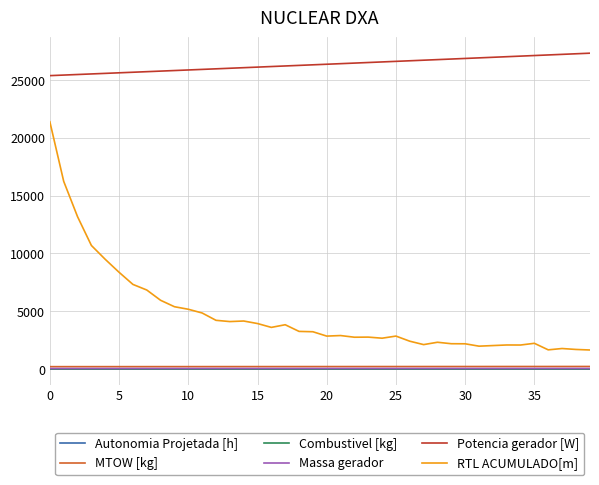

Which series has the largest range (max minus min)?

RTL ACUMULADO[m]